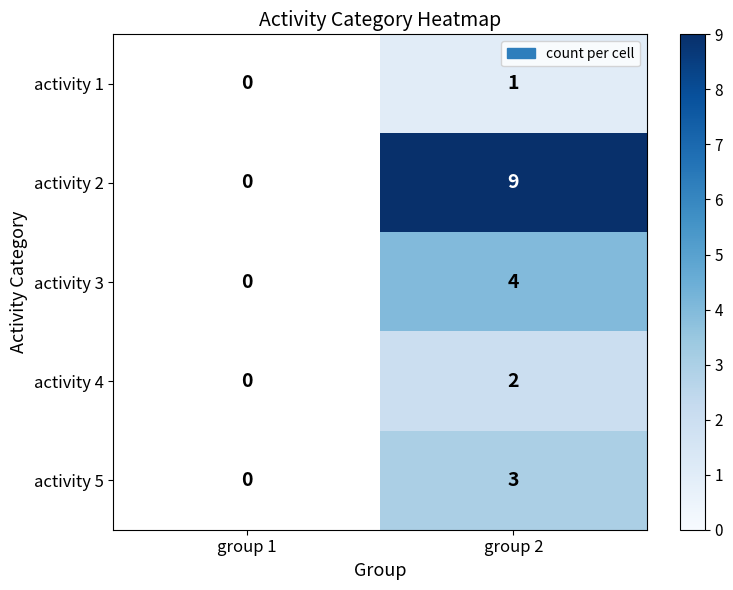

What is the total value across all series at group 2?

19